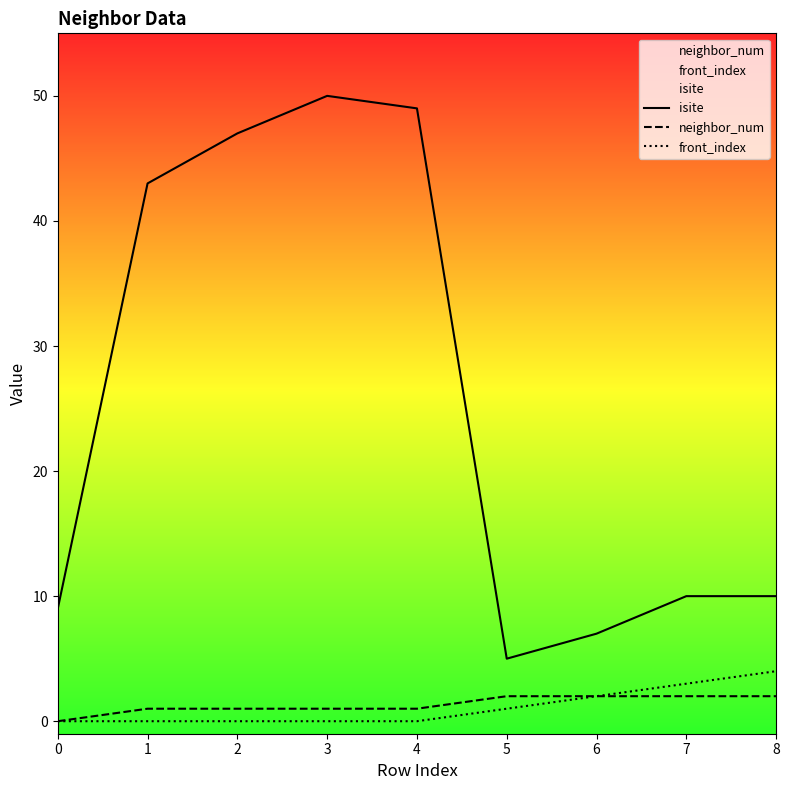

Between 4 and 7, which series saw the biggest shift?

isite